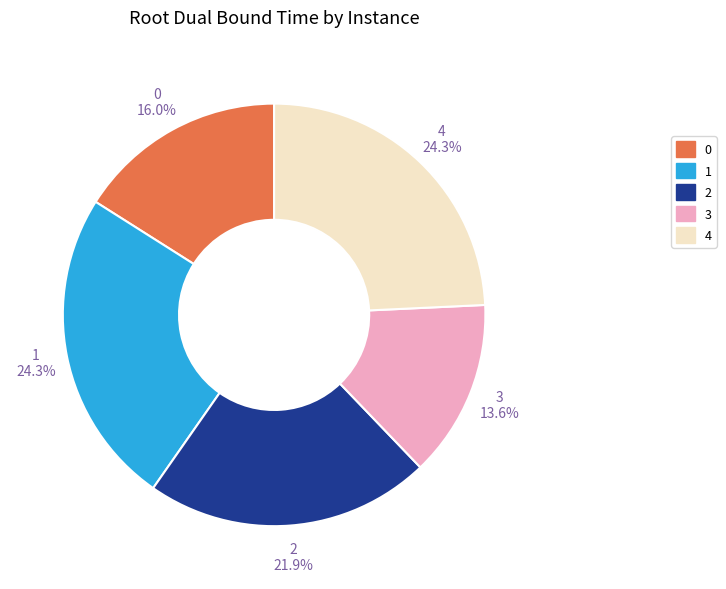

To the nearest percent, what is the difference between the 1 and 0 slice percentages?

8%